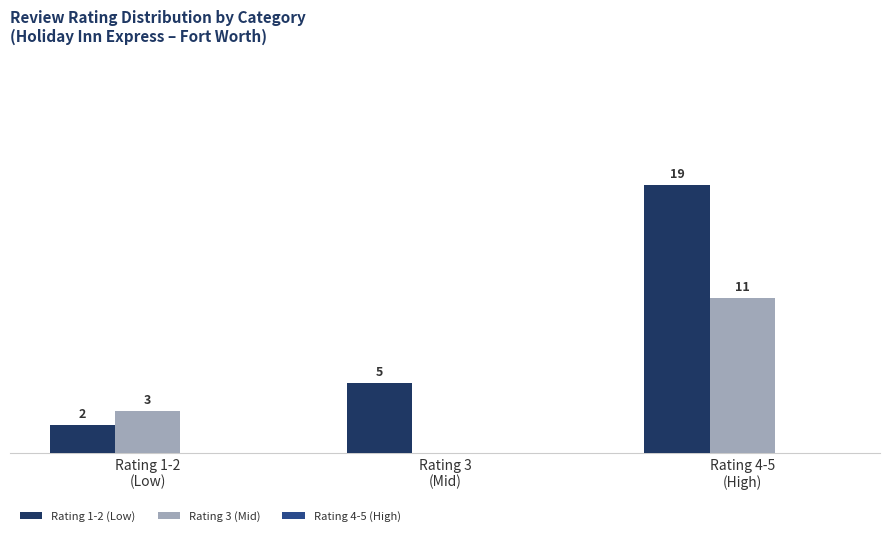

Which series has the largest total across all categories?

Rating 1-2 (Low)